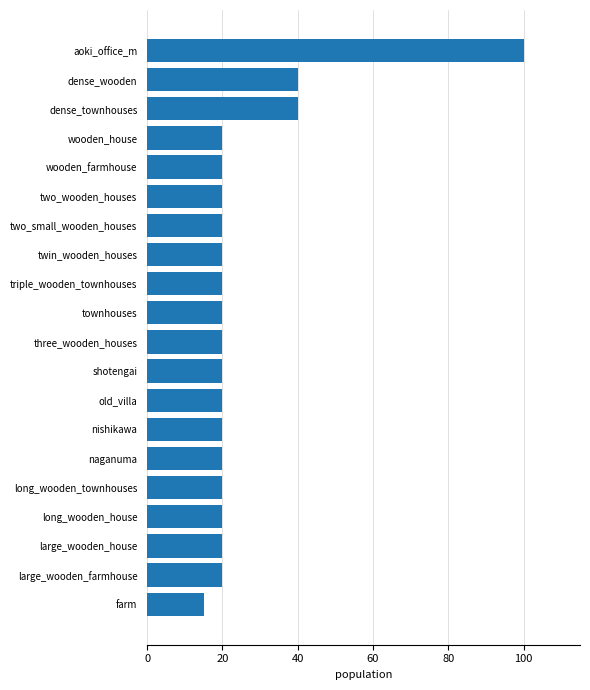

How many series are shown in this chart?

1